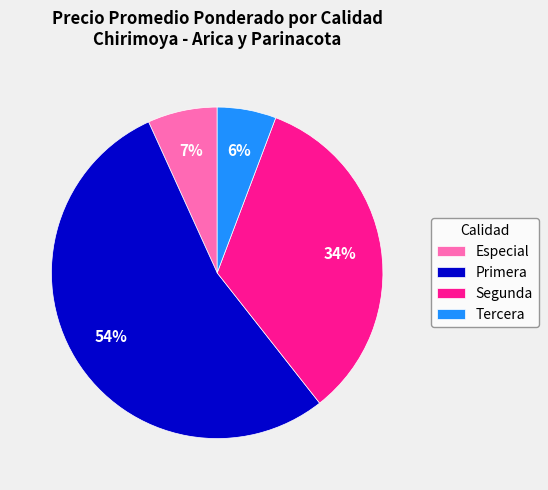

How many slices are in this pie chart?

4